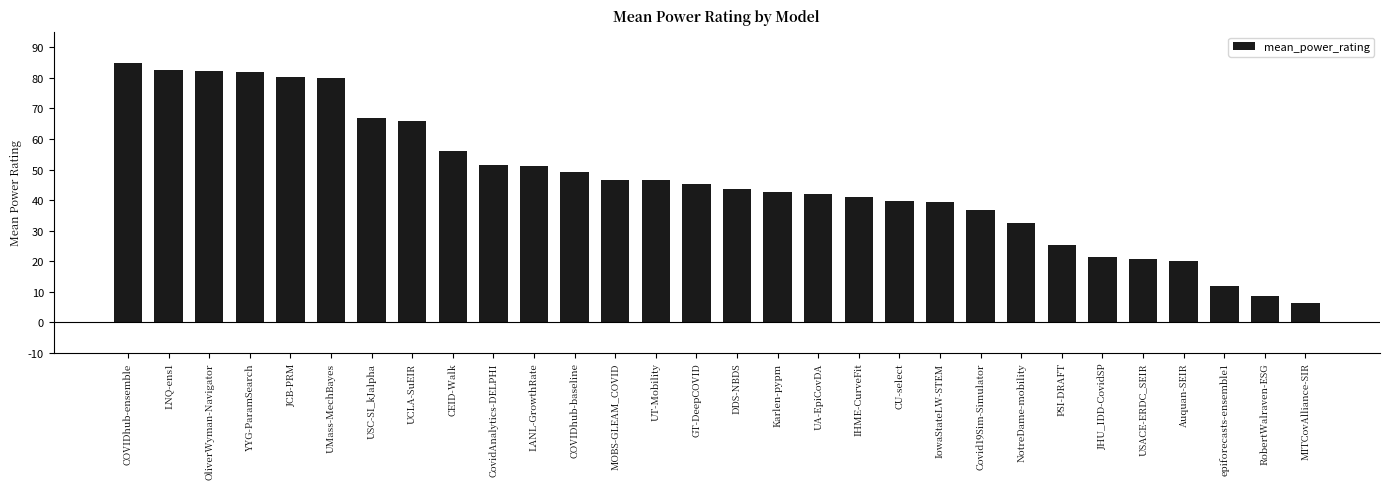

What is the difference between the second highest and minimum values?

76.5